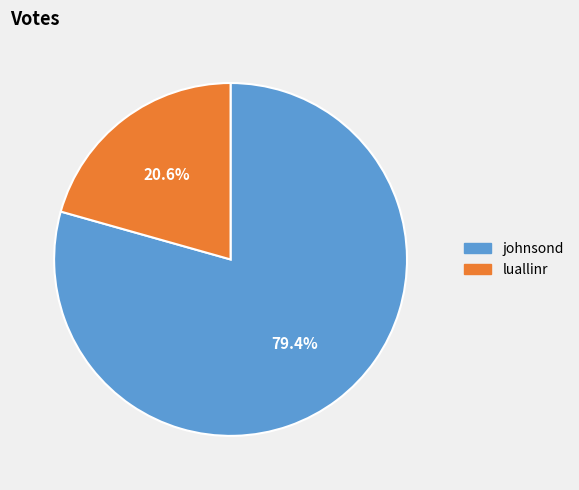

Rank the categories by value from highest to lowest.

johnsond, luallinr